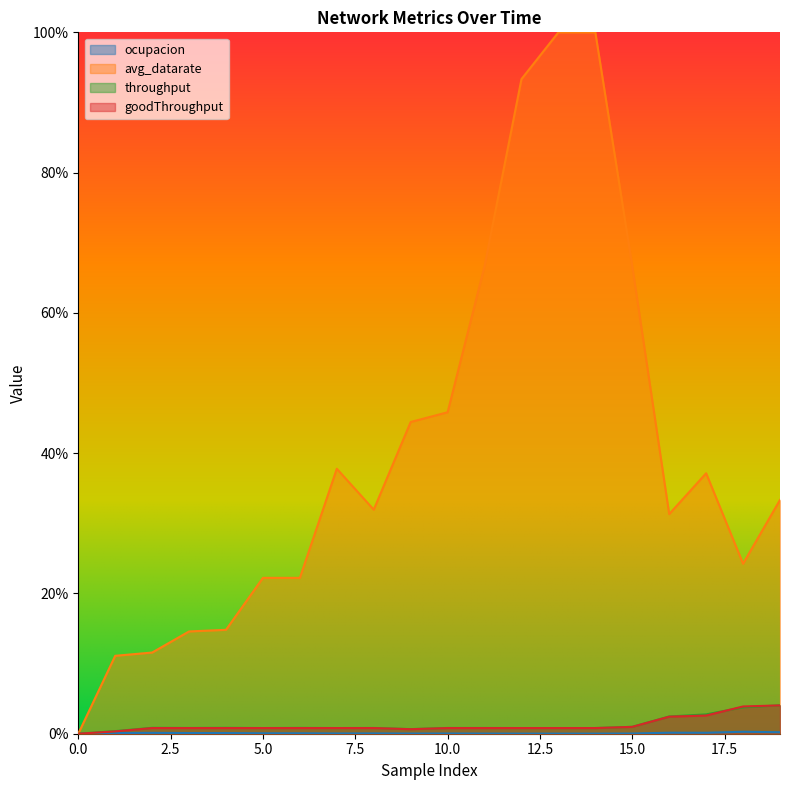

How many times do throughput and goodThroughput cross each other?

2